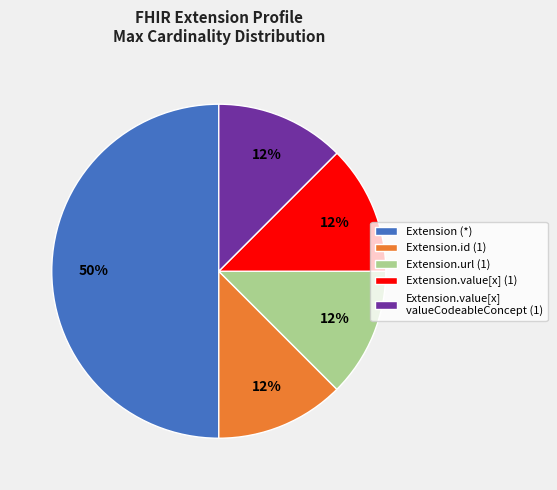

To the nearest percent, what is the average slice percentage?

20%